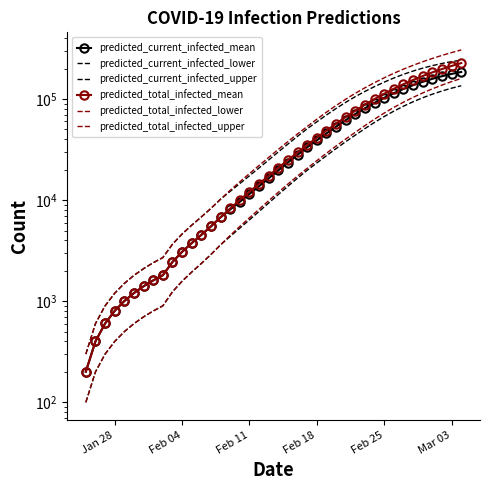

What is the highest value of the predicted_current_infected_upper series?

242213